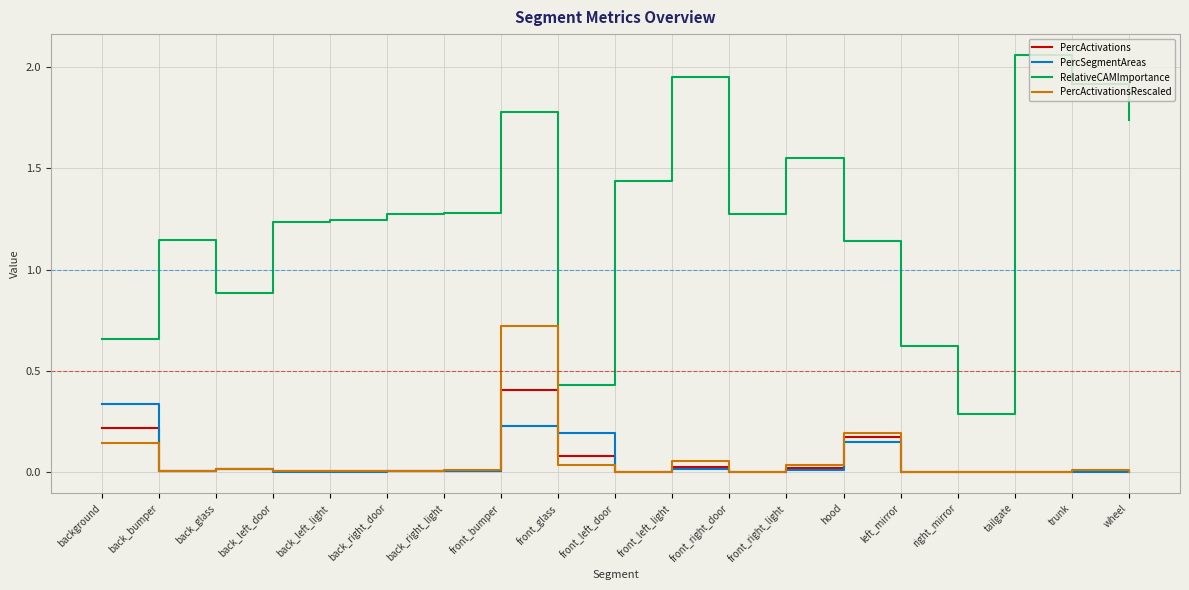

Is this an area chart (filled region under the line)?

No